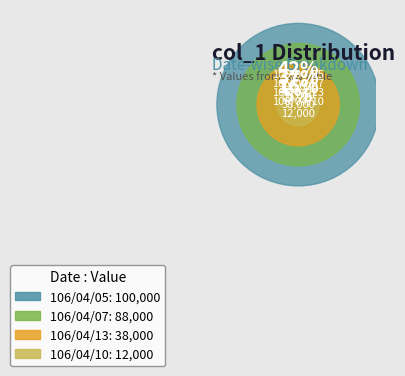

To the nearest percent, what is the difference between the largest and smallest slice percentages?

37%